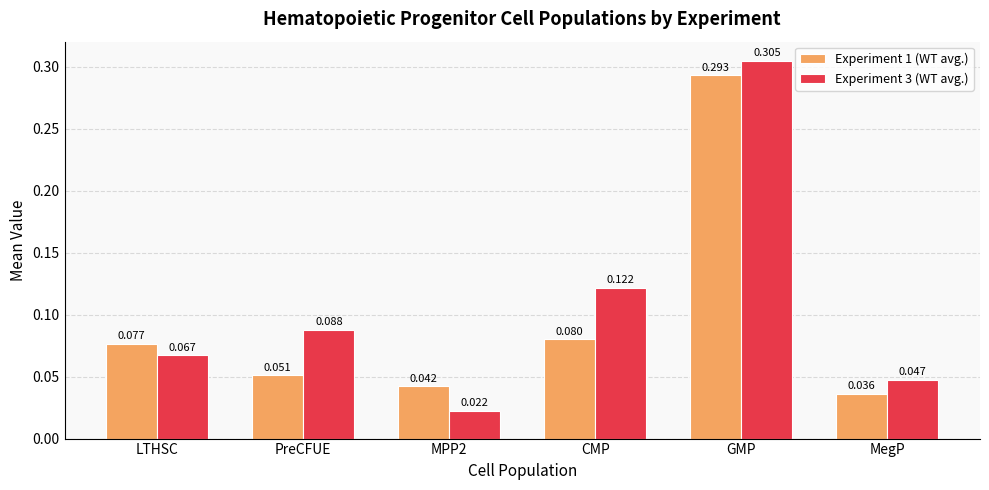

What is the label of the 3rd bar from the right?

CMP